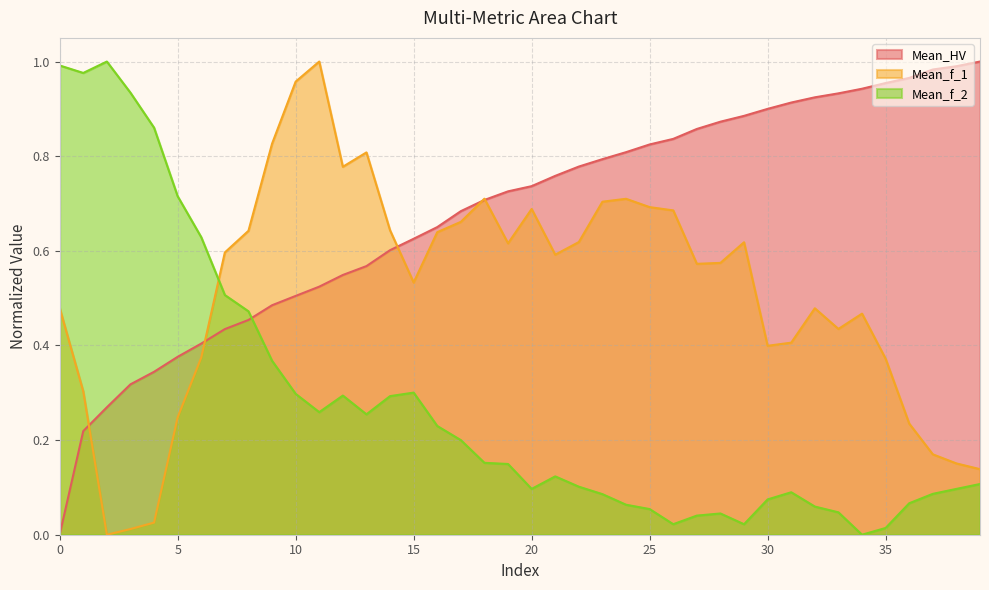

At which category is the sum across all series the highest?

11